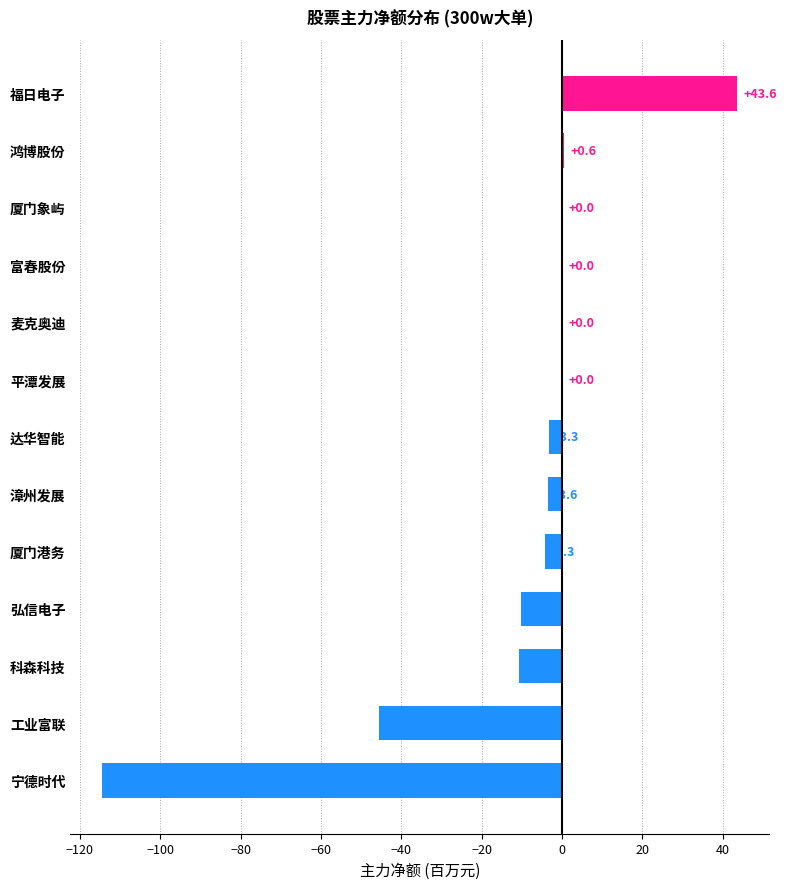

What is the change in value from 达华智能 to 鸿博股份?

+3.8